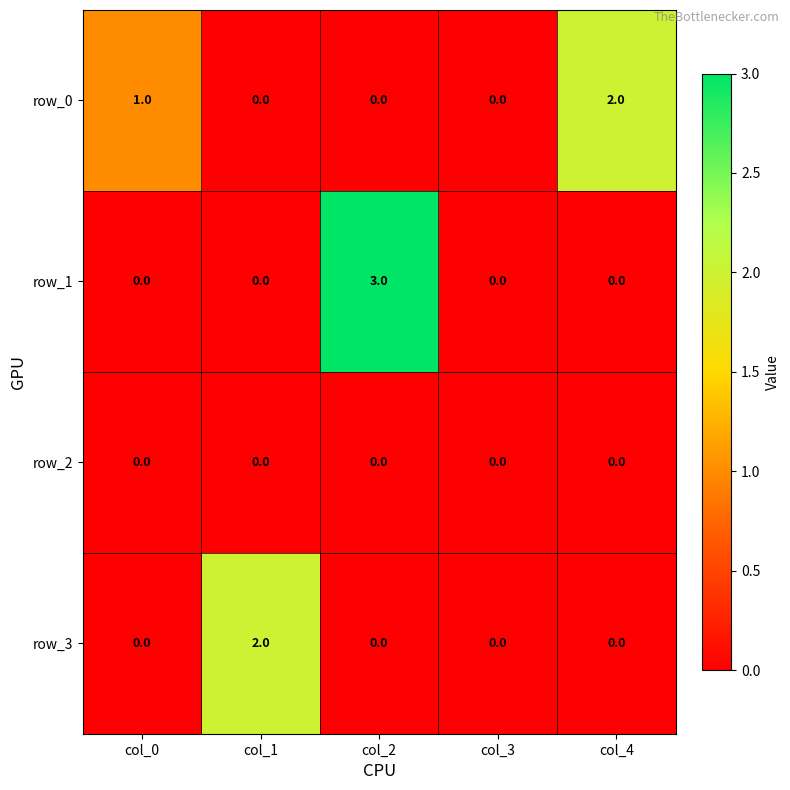

Is it true that row_2 equals 0 at col_0?

True